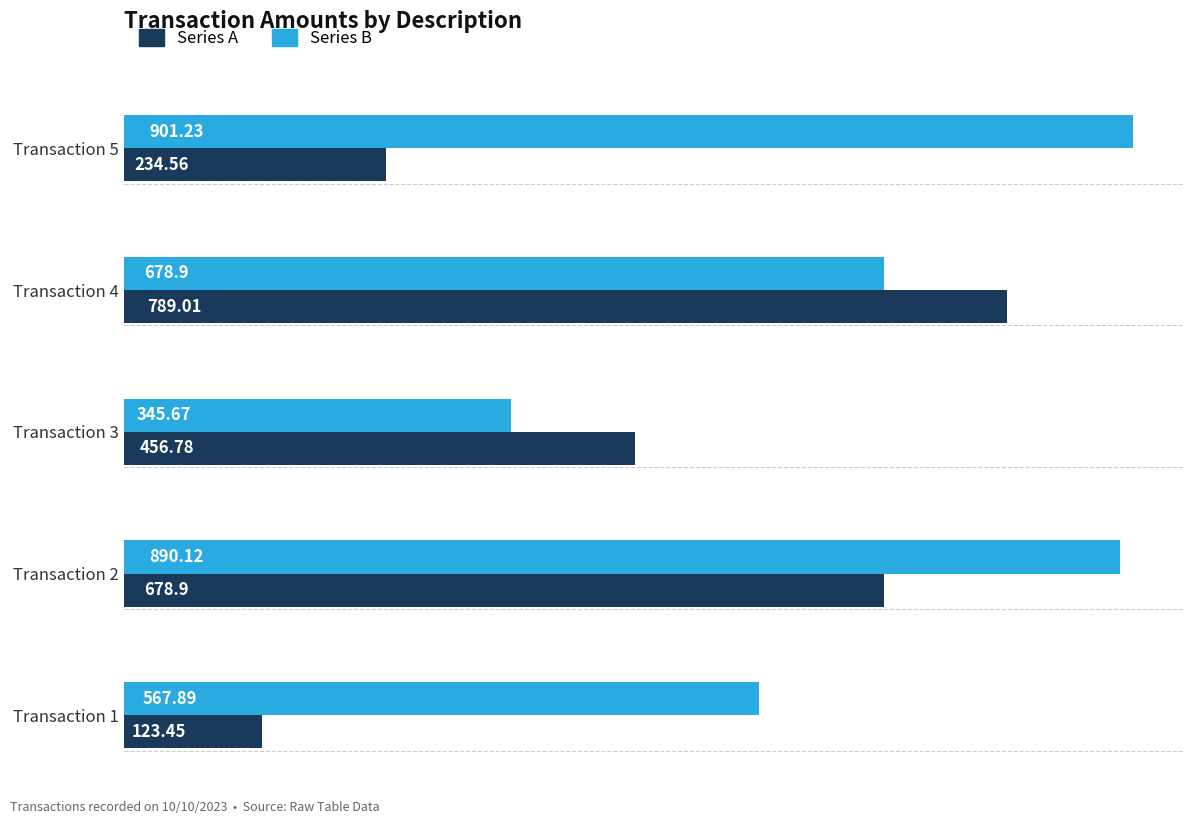

Rank the series by their average value, from lowest to highest.

Series A, Series B